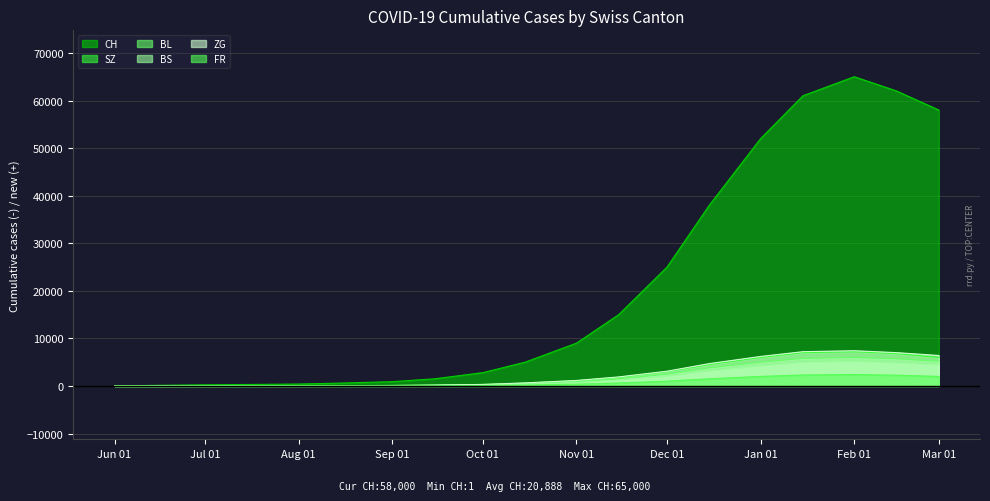

In SZ, how many points are higher than both neighbors (excluding endpoints)?

1